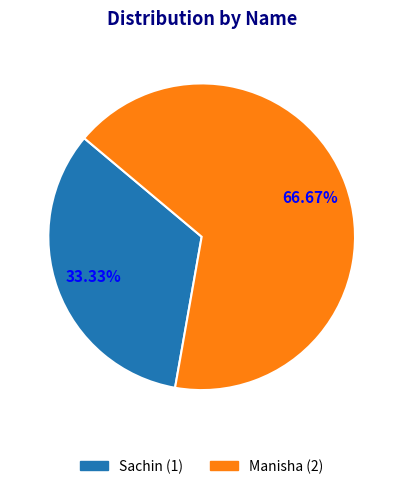

True or false: Sachin accounts for 33% of the total.

True